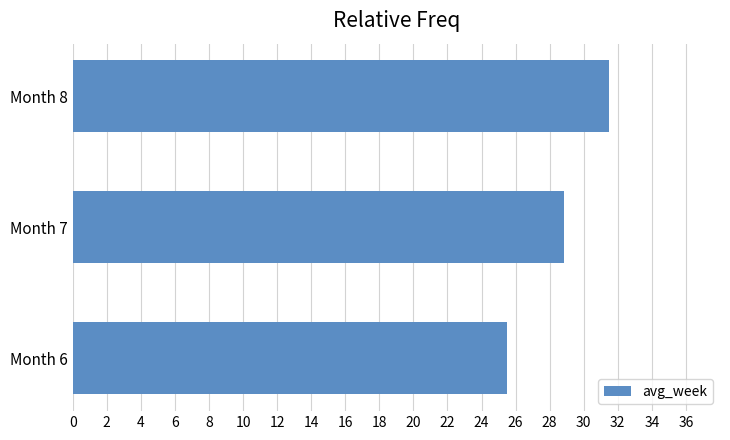

What is the sum of the values at Month 6 and Month 8?

57.0